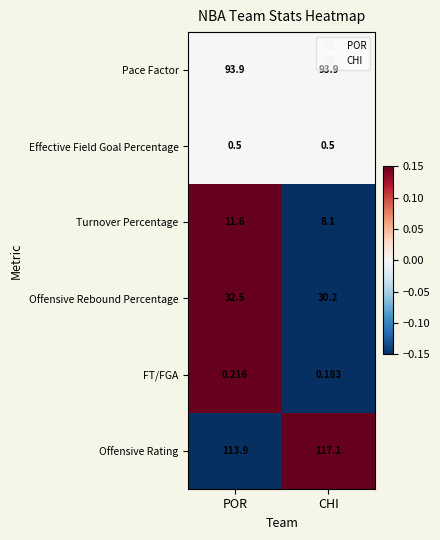

How many values in the Offensive Rebound Percentage series exceed 32?

1